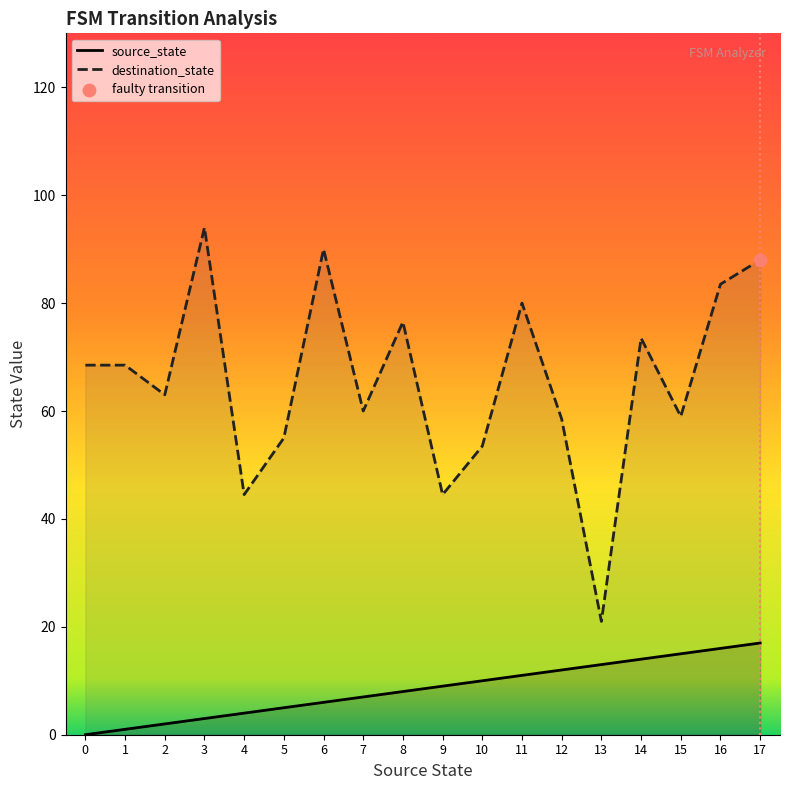

Which series has the largest total across all categories?

destination_state